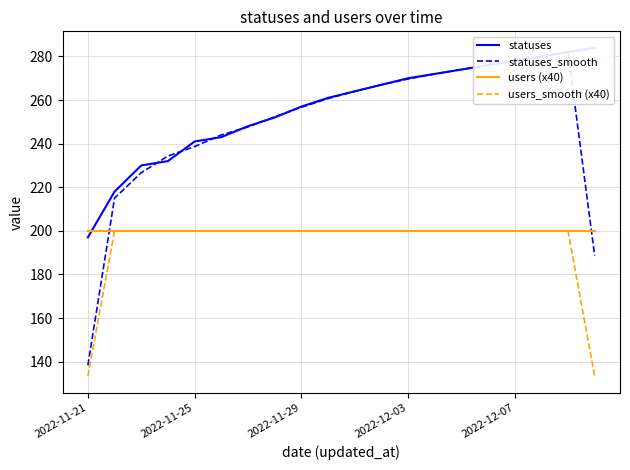

How many lines are shown in the chart?

4